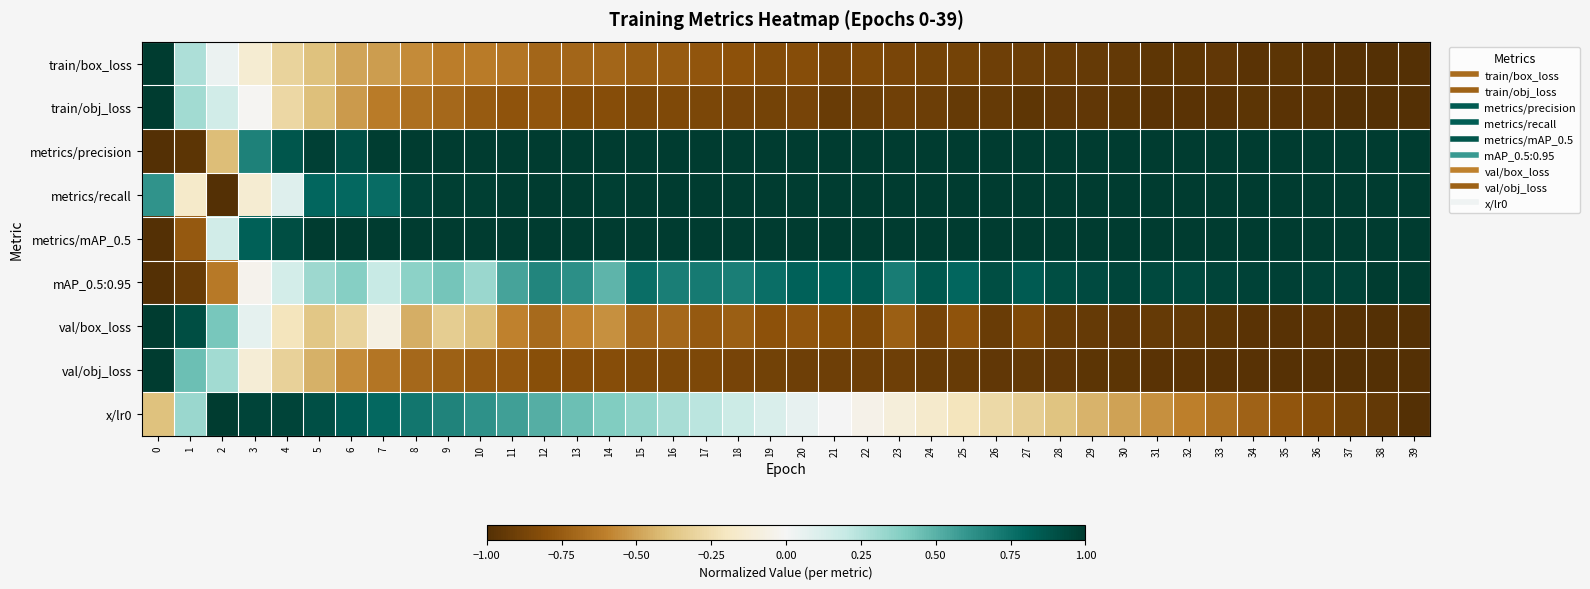

At 33, list the series in order from smallest to largest.

val/obj_loss, train/obj_loss, val/box_loss, train/box_loss, x/lr0, mAP_0.5:0.95, metrics/recall, metrics/precision, metrics/mAP_0.5